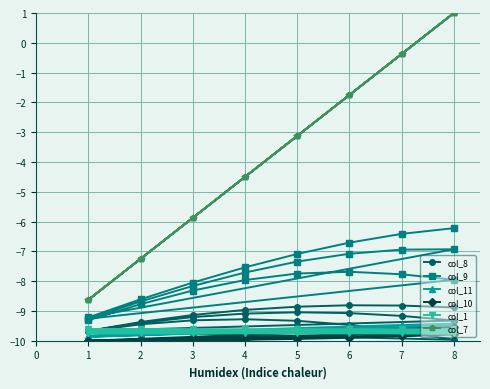

Reading left to right, transcribe all the data shown in this chart.

col_8: -9.7	-9.4	-9.3	-9.3	-9.3	-9.5	-9.7	-10.0	-9.7	-9.4	-9.2	-9.1	-9.0	-9.1	-9.2	-9.3	-9.7	-9.4	-9.1	-9.0	-8.9	-8.8	-8.8	-8.9
col_9: -9.3	-8.8	-8.3	-8.0	-7.7	-7.7	-7.8	-8.0	-9.3	-8.7	-8.2	-7.7	-7.3	-7.1	-6.9	-6.9	-9.2	-8.6	-8.0	-7.5	-7.1	-6.7	-6.4	-6.2
col_11: -9.9	-9.8	-9.8	-9.7	-9.6	-9.6	-9.6	-9.5	-9.9	-9.8	-9.7	-9.7	-9.6	-9.6	-9.5	-9.5	-9.8	-9.8	-9.7	-9.6	-9.6	-9.5	-9.5	-9.4
col_10: -10.0	-10.0	-10.0	-9.9	-9.9	-9.8	-9.7	-9.5	-10.0	-10.0	-10.0	-10.0	-9.9	-9.9	-9.8	-9.7	-10.0	-10.0	-10.0	-10.0	-9.9	-9.9	-9.9	-9.8
col_1: -9.8	-9.8	-9.8	-9.8	-9.8	-9.8	-9.8	-9.8	-9.7	-9.7	-9.7	-9.7	-9.7	-9.7	-9.7	-9.7	-9.6	-9.6	-9.6	-9.6	-9.6	-9.6	-9.6	-9.6
col_7: -8.6	-7.3	-5.9	-4.5	-3.1	-1.8	-0.4	1.0	-8.6	-7.3	-5.9	-4.5	-3.1	-1.8	-0.4	1.0	-8.6	-7.3	-5.9	-4.5	-3.1	-1.8	-0.4	1.0